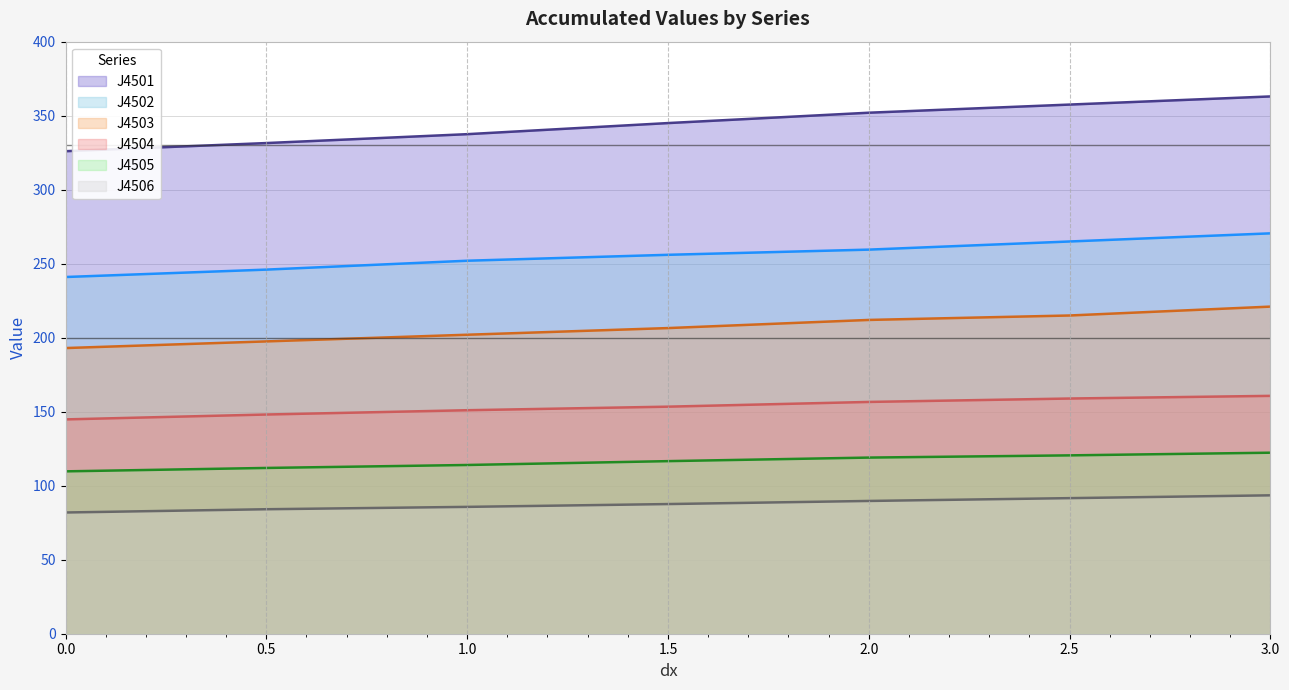

The value of J4503 at 1.5 is 206.5. True or false?

True